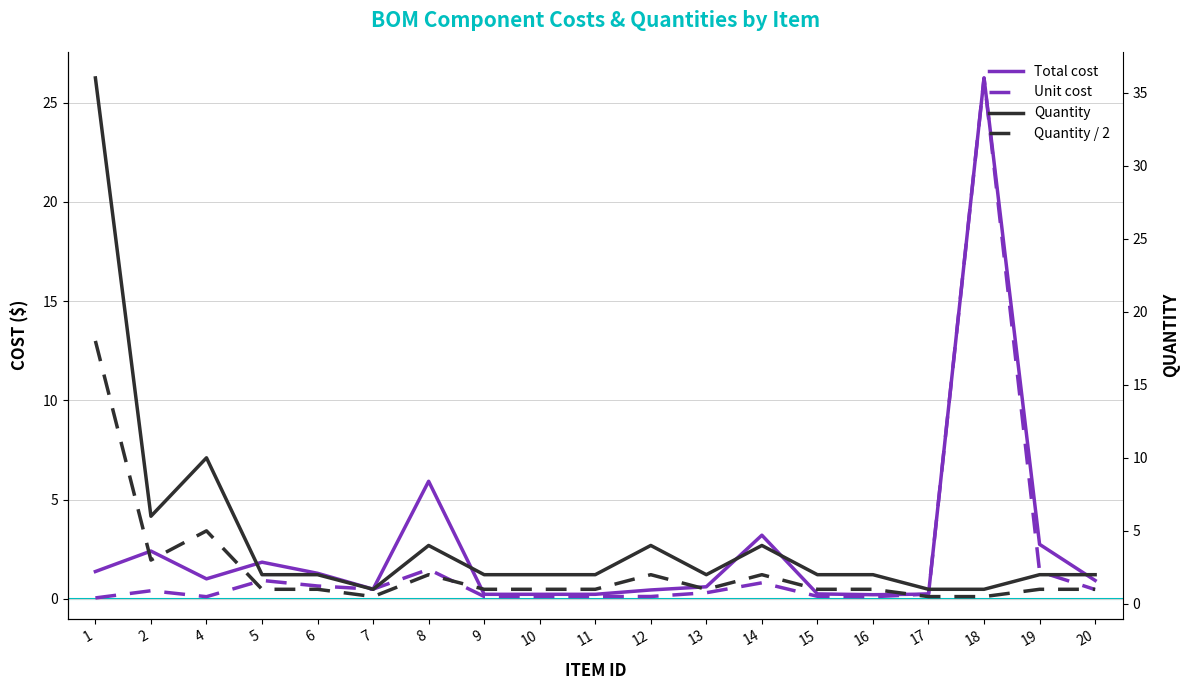

What are all the series names shown in the legend?

Total cost, Unit cost, Quantity, Quantity / 2